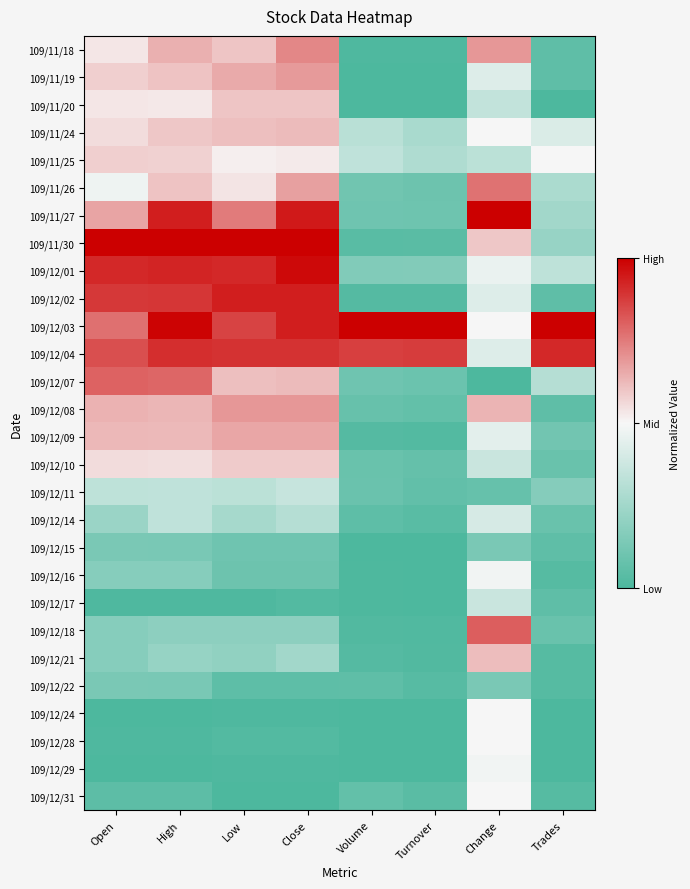

What is the total value across all series at Volume?

3.6